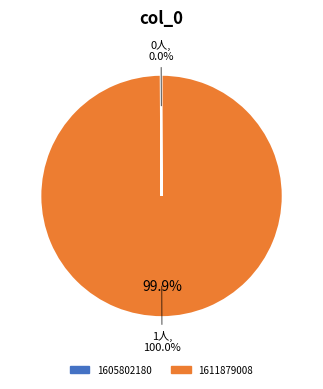

Rank the categories by value from lowest to highest.

1605802180, 1611879008